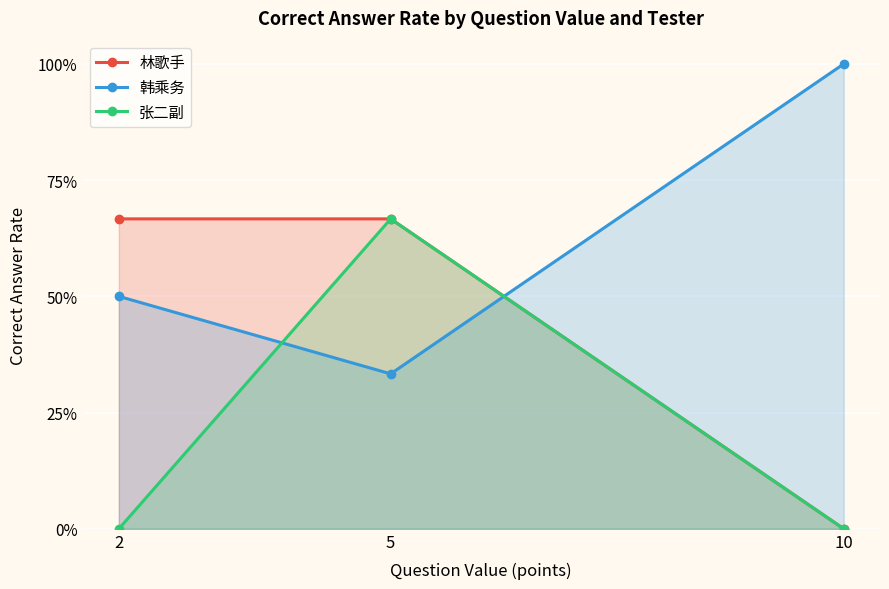

Reading left to right, extract all data points from this chart.

林歌手: 2=0.7	5=0.7	10=0.0
韩乘务: 2=0.5	5=0.3	10=1.0
张二副: 2=0.0	5=0.7	10=0.0